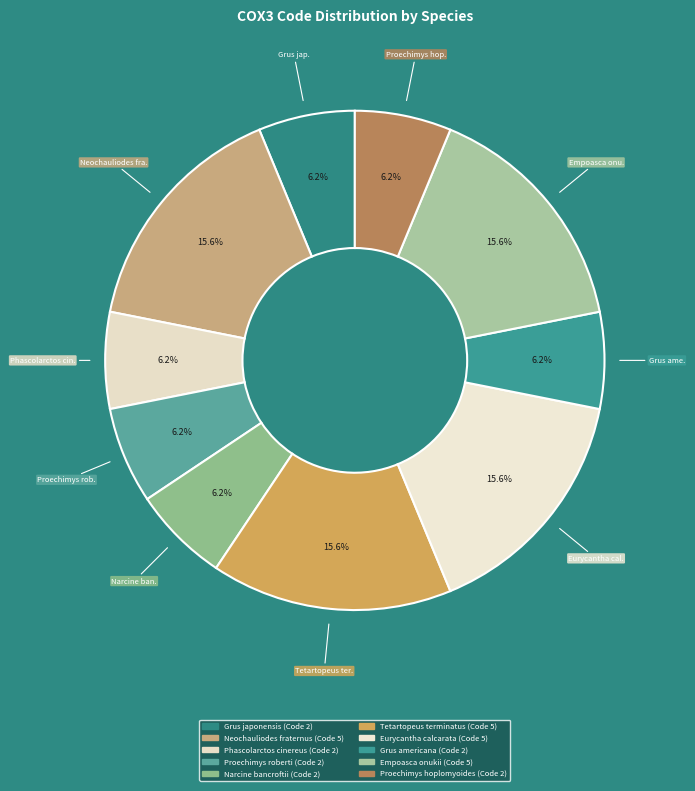

To the nearest percent, what is the difference between the largest and smallest slice percentages?

9%